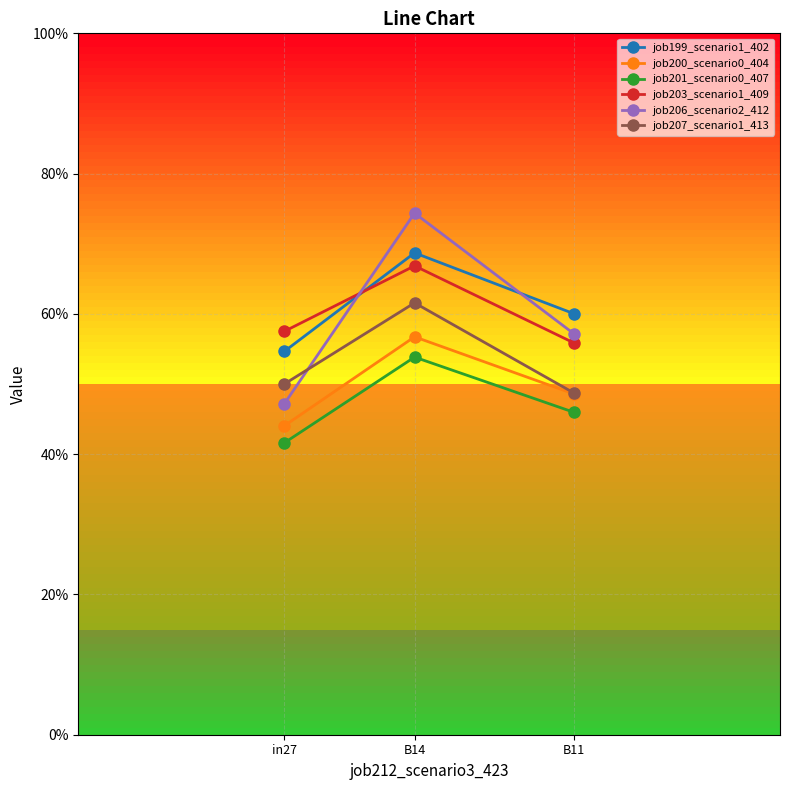

What is the difference between the job200_scenario0_404 values at B11 and B14?

0.1